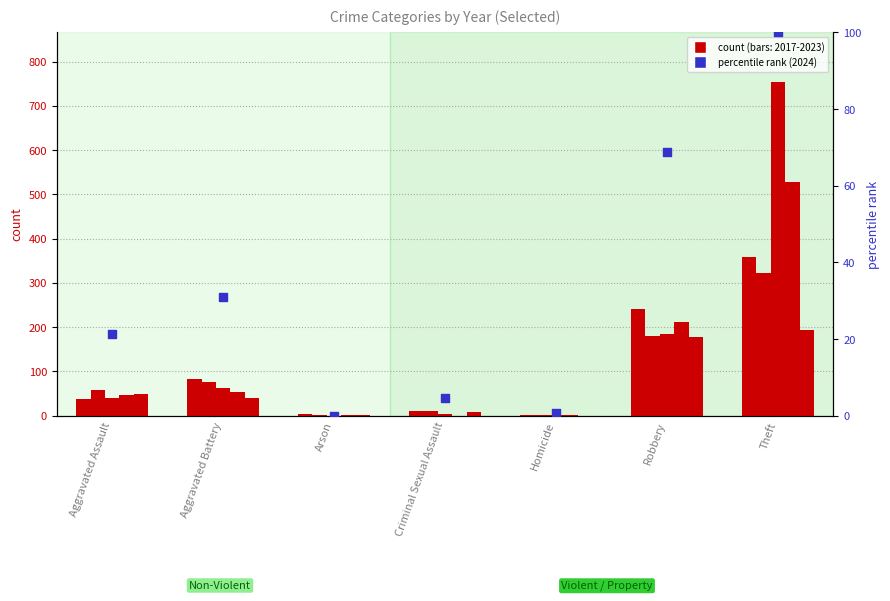

Which series has the largest total across all categories?

2017